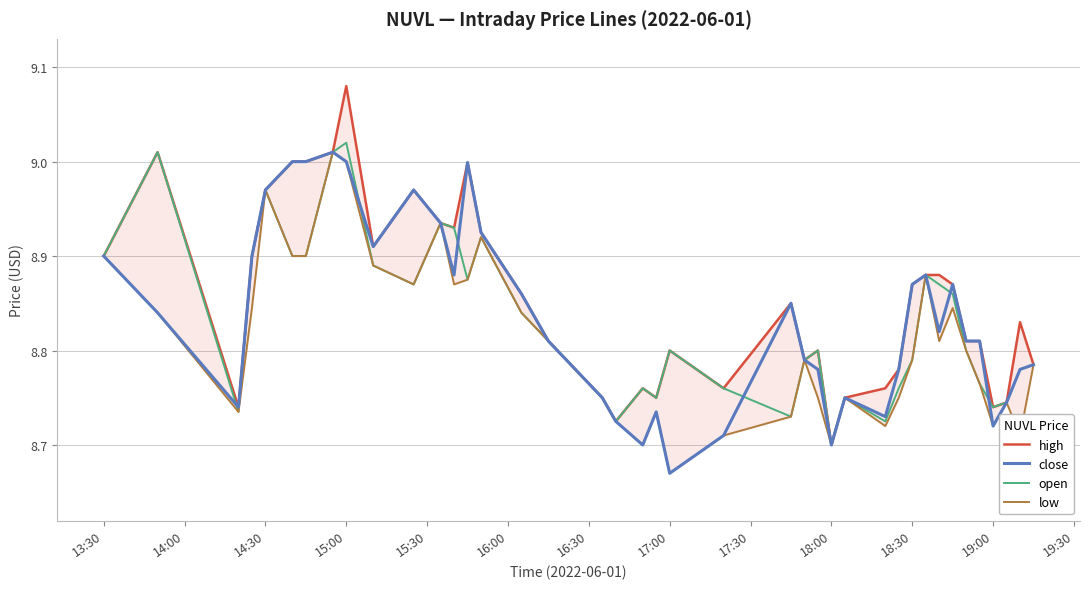

What is the sum of all open values?

353.2